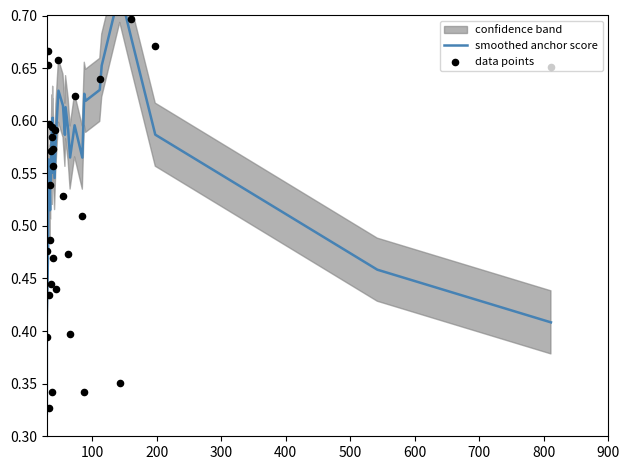

Which series has the largest total across all categories?

data points